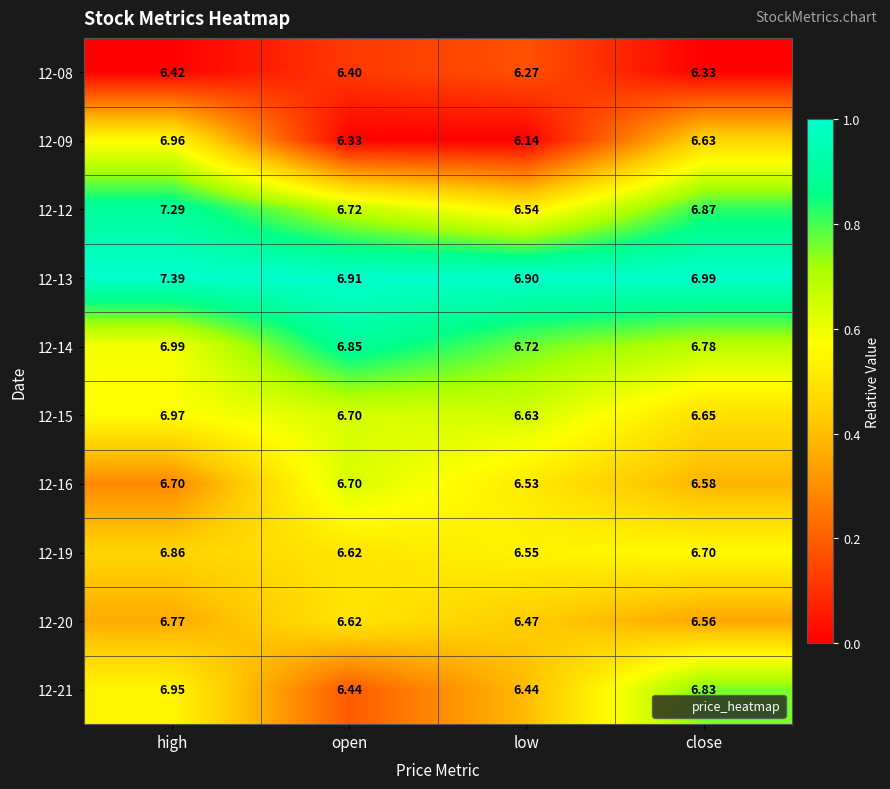

At which label is 12-09 closest to 6?

low